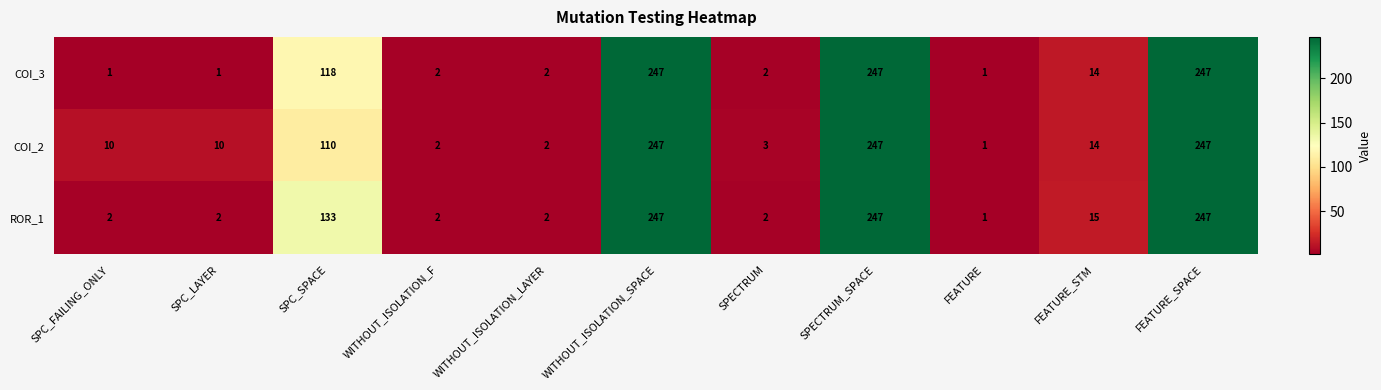

At which label does COI_3 first exceed 2?

SPC_SPACE